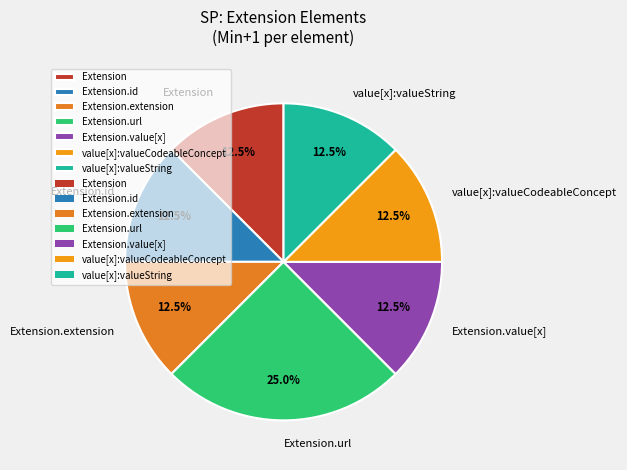

Does any single category account for the majority?

No